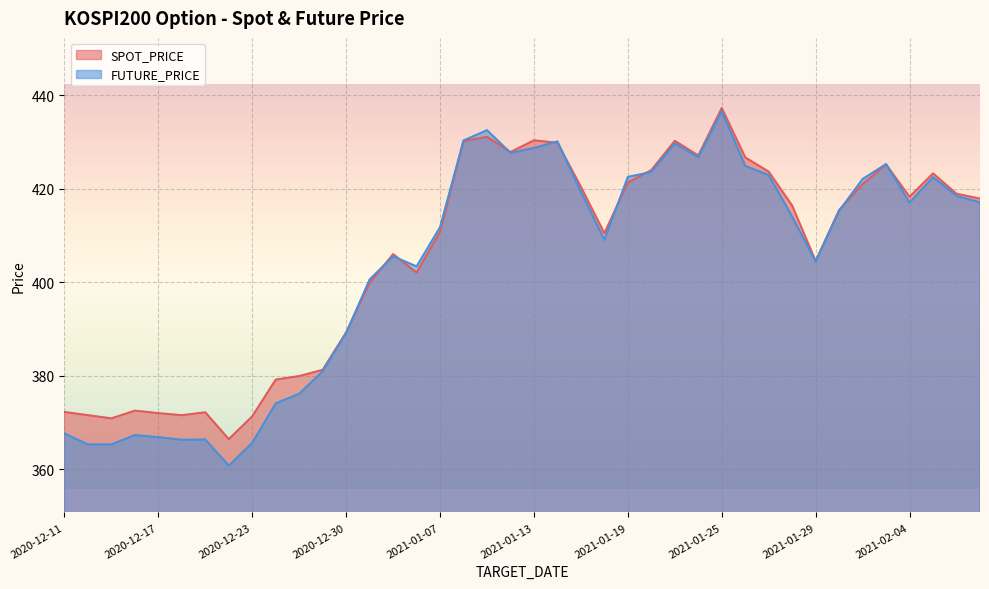

How many times do FUTURE_PRICE and SPOT_PRICE cross each other?

10